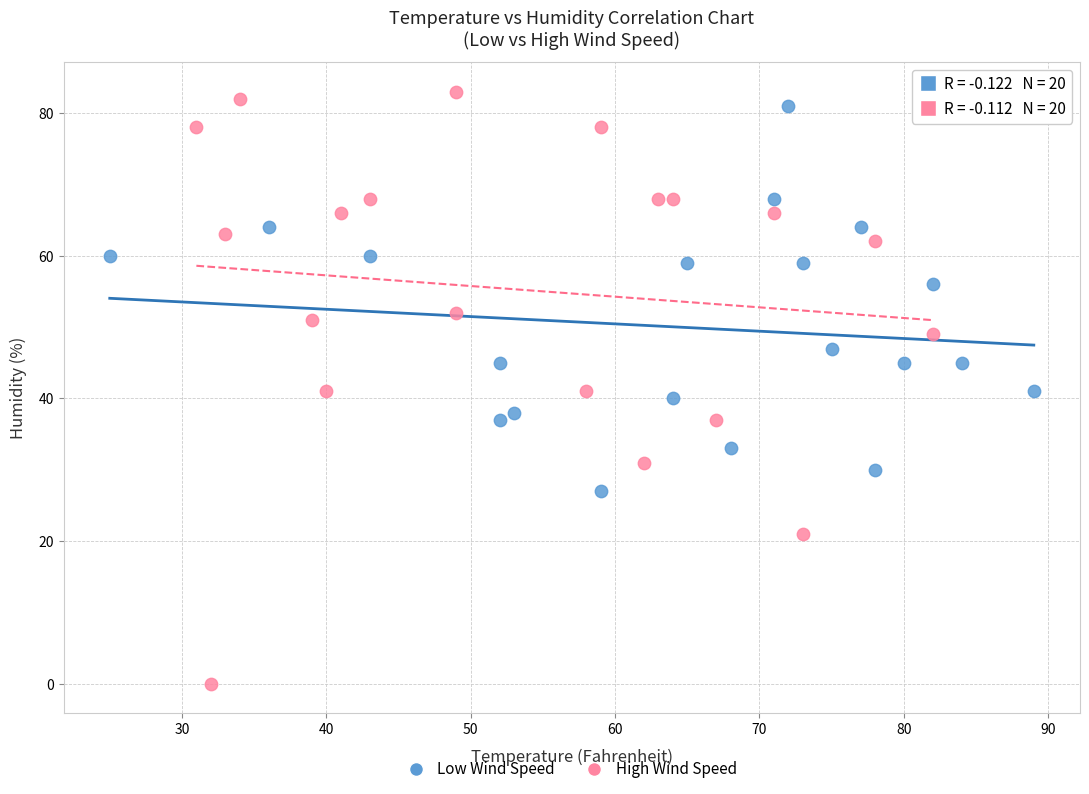

Which series has the widest spread of Y values?

High Wind Speed